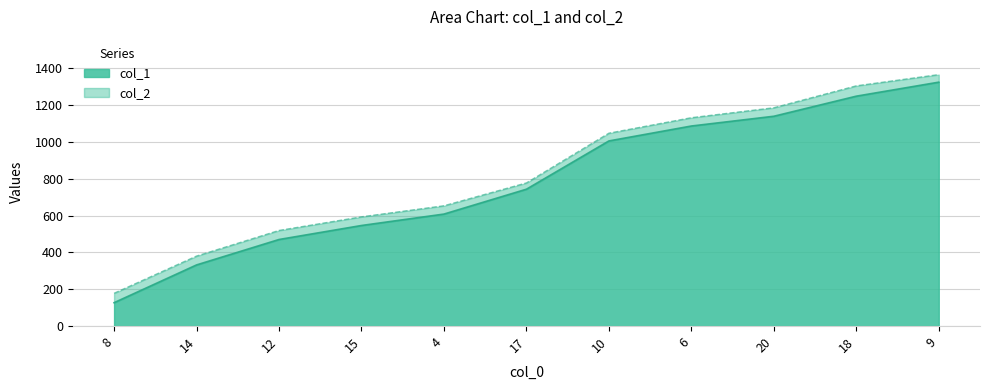

How many lines are shown in the chart?

2